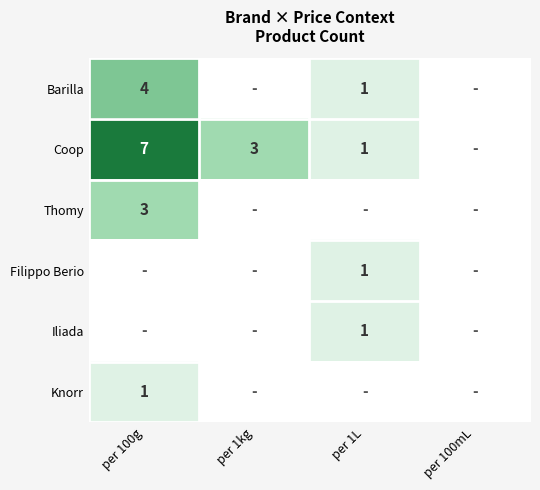

Count the number of categories in the chart.

4